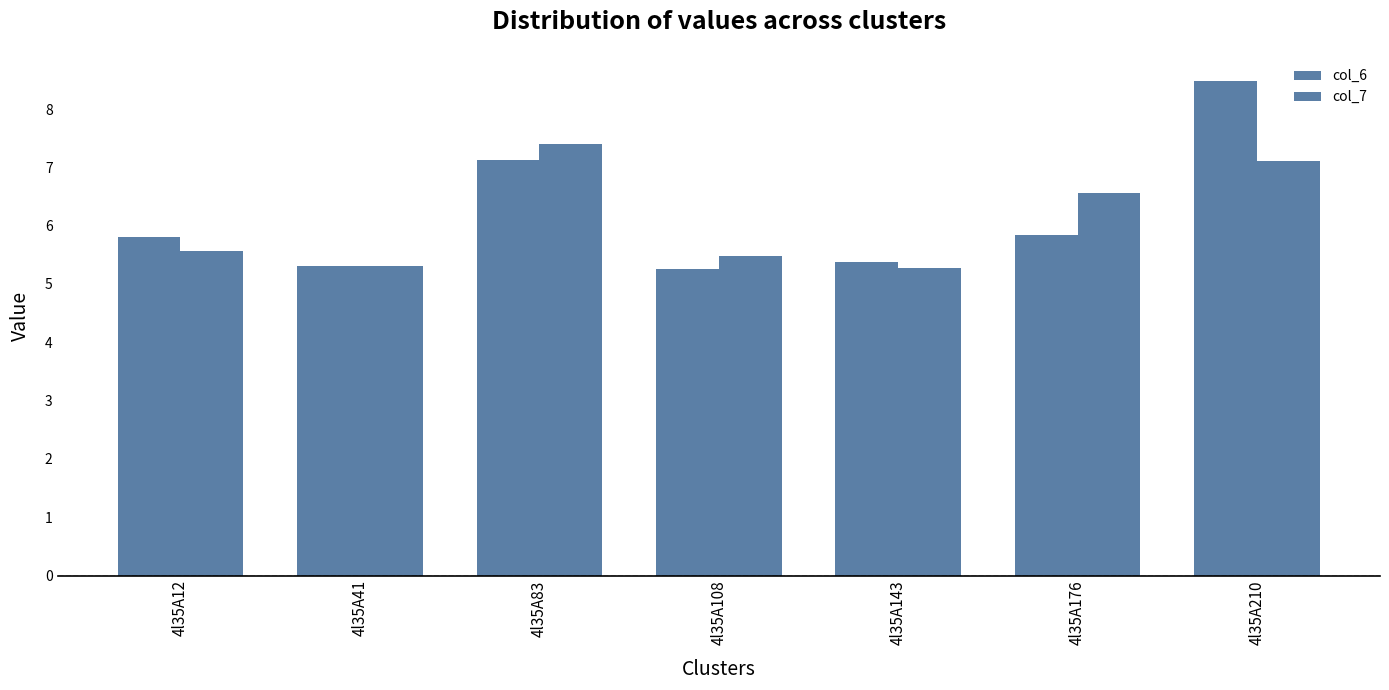

At 4l35A83, list the series in order from smallest to largest.

col_6, col_7